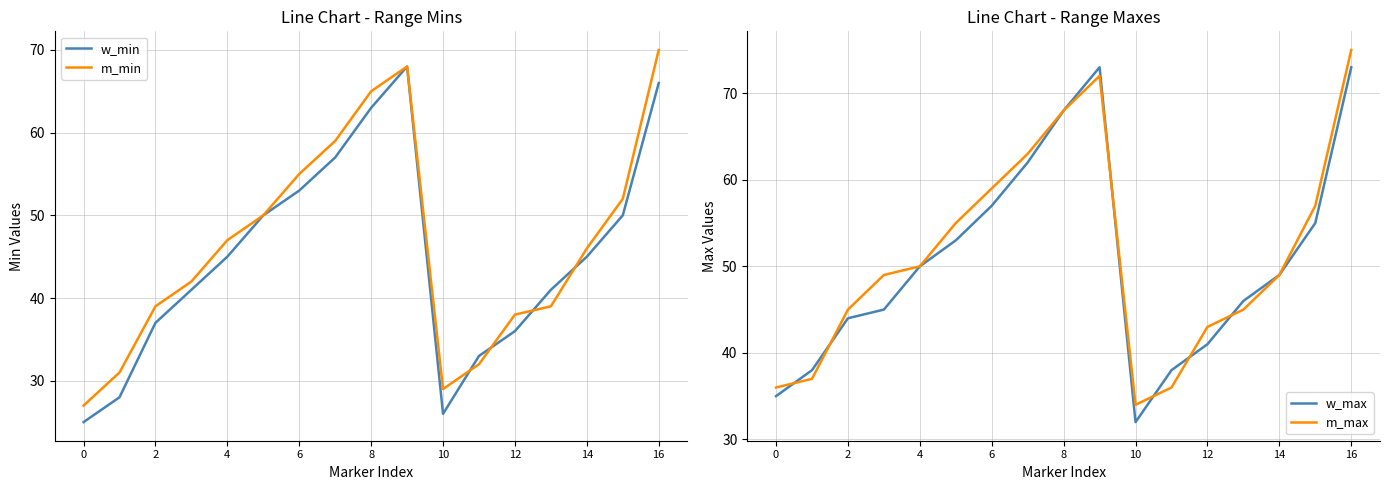

Reading right to left, extract all data points from this chart.

w_min: 66	50	45	41	36	33	26	68	63	57	53	50	45	41	37	28	25
m_min: 70	52	46	39	38	32	29	68	65	59	55	50	47	42	39	31	27
w_max: 73	55	49	46	41	38	32	73	68	62	57	53	50	45	44	38	35
m_max: 75	57	49	45	43	36	34	72	68	63	59	55	50	49	45	37	36